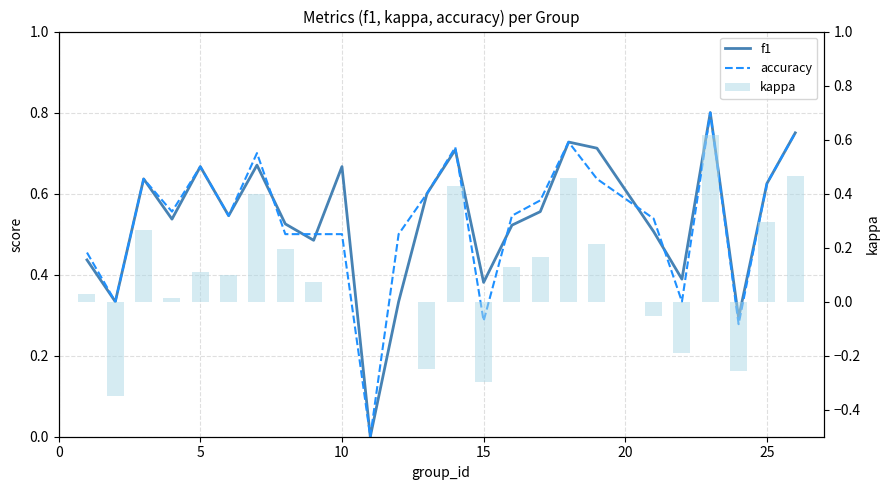

What are all the series names shown in the legend?

f1, accuracy, kappa